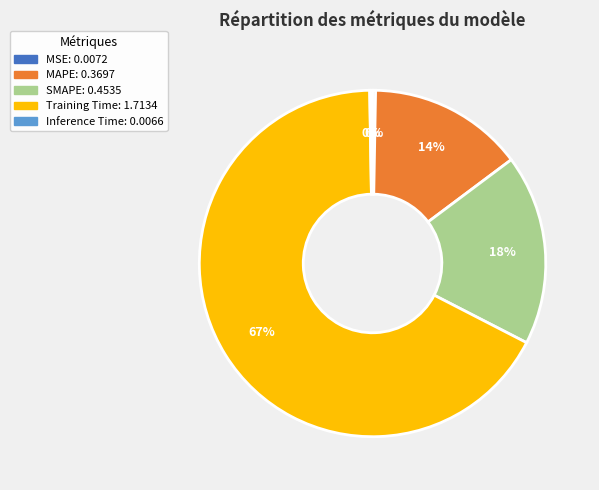

To the nearest percent, what is the average slice percentage?

20%